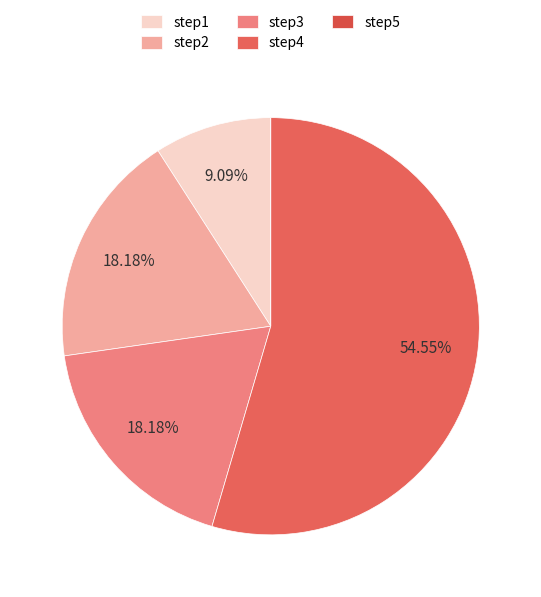

Rank the categories by value from lowest to highest.

step5, step1, step2, step3, step4